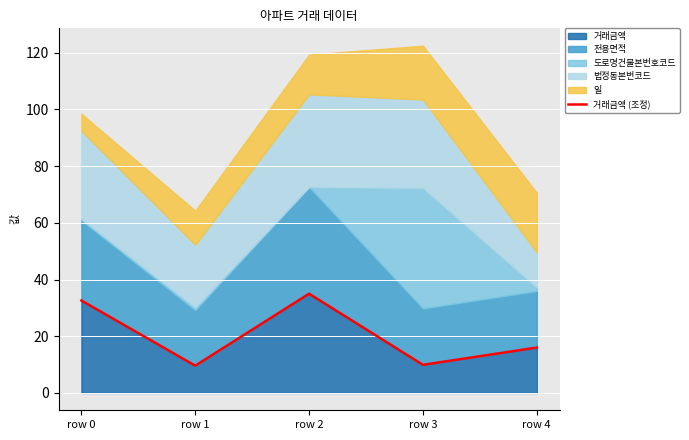

Does the chart display data point markers on the line(s)?

No